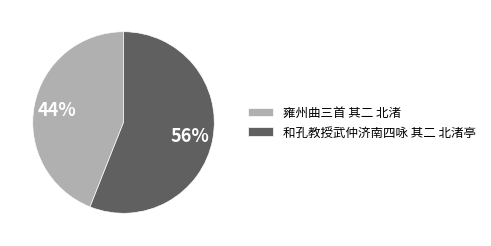

What is the ratio of the value at 和孔教授武仲济南四咏 其二 北渚亭 to the value at 雍州曲三首 其二 北渚?

1.3